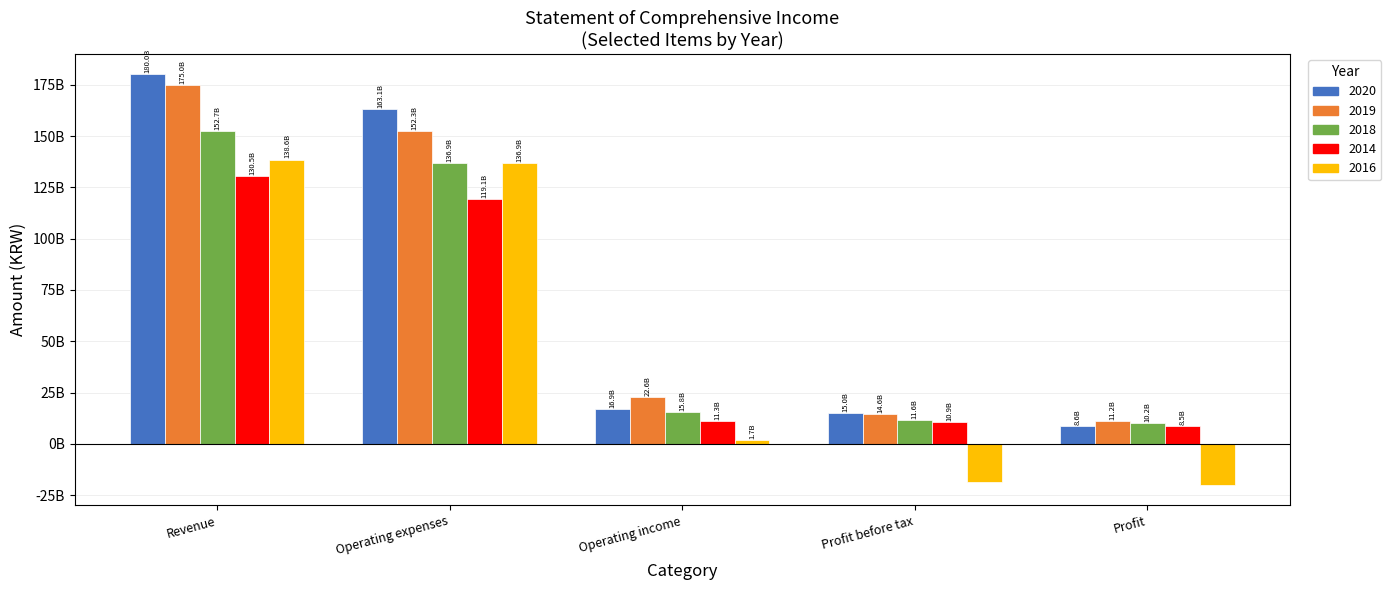

What is the average value of the 2020 series?

76733522829